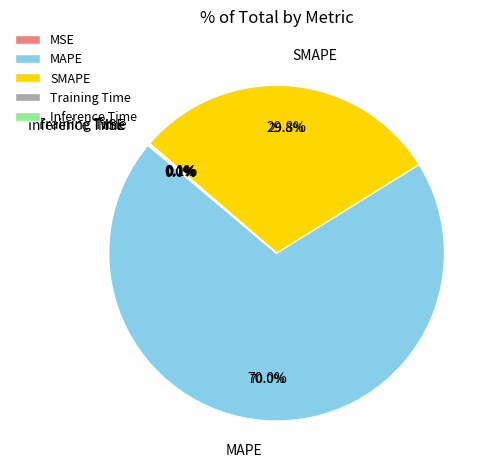

How many slices are in this pie chart?

5